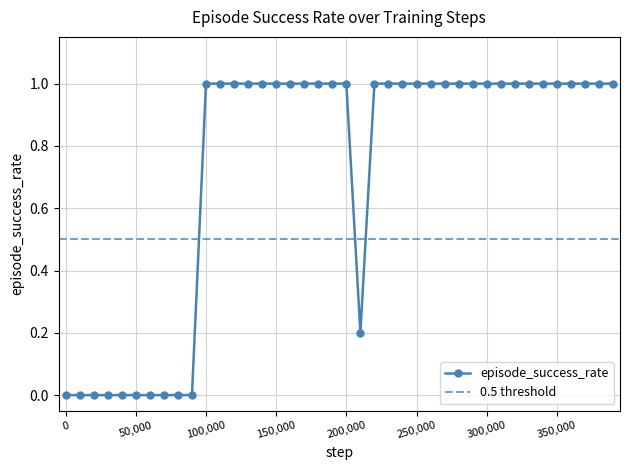

The value at 90000 is 0.4. True or false?

False